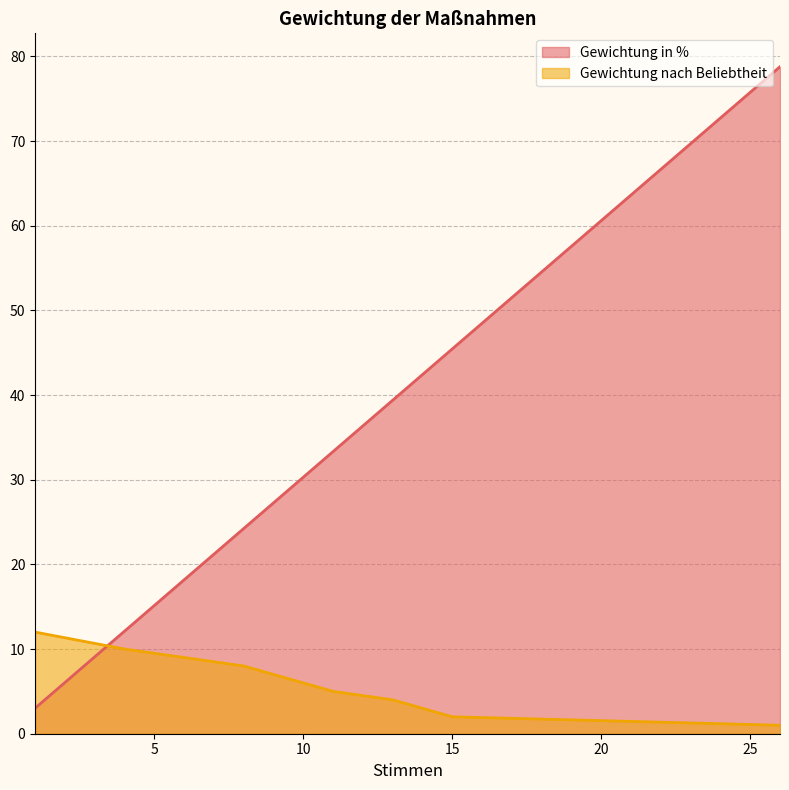

What is the maximum value shown in the chart?

78.8